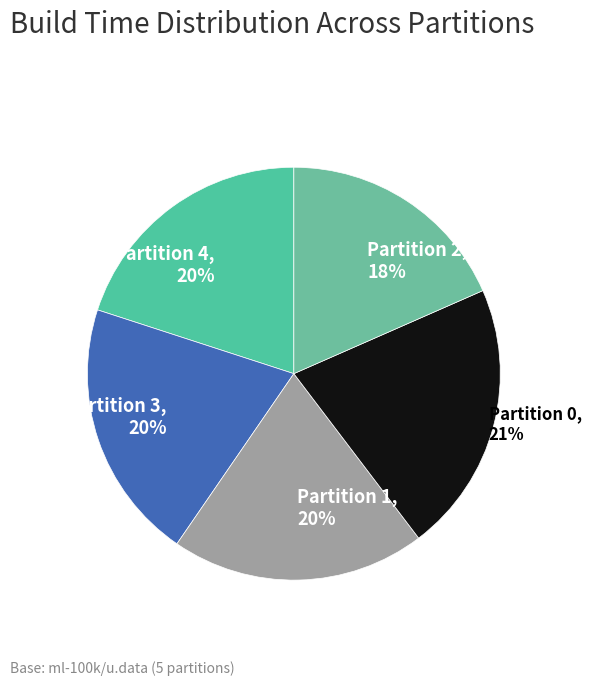

True or false: Partition 2 accounts for 4% of the total.

False